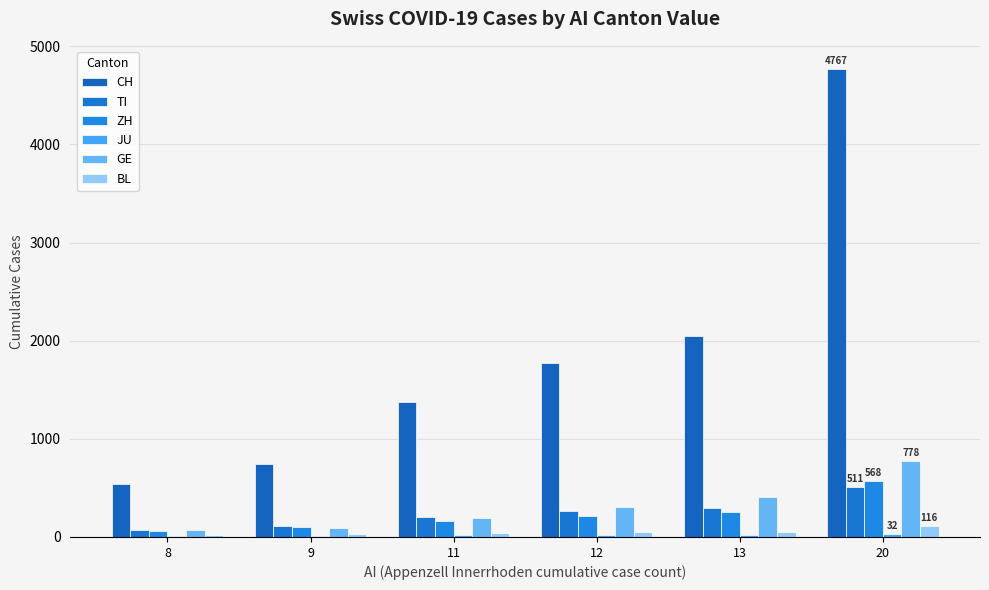

List the labels in order of BL value, smallest first.

8, 9, 11, 12, 13, 20